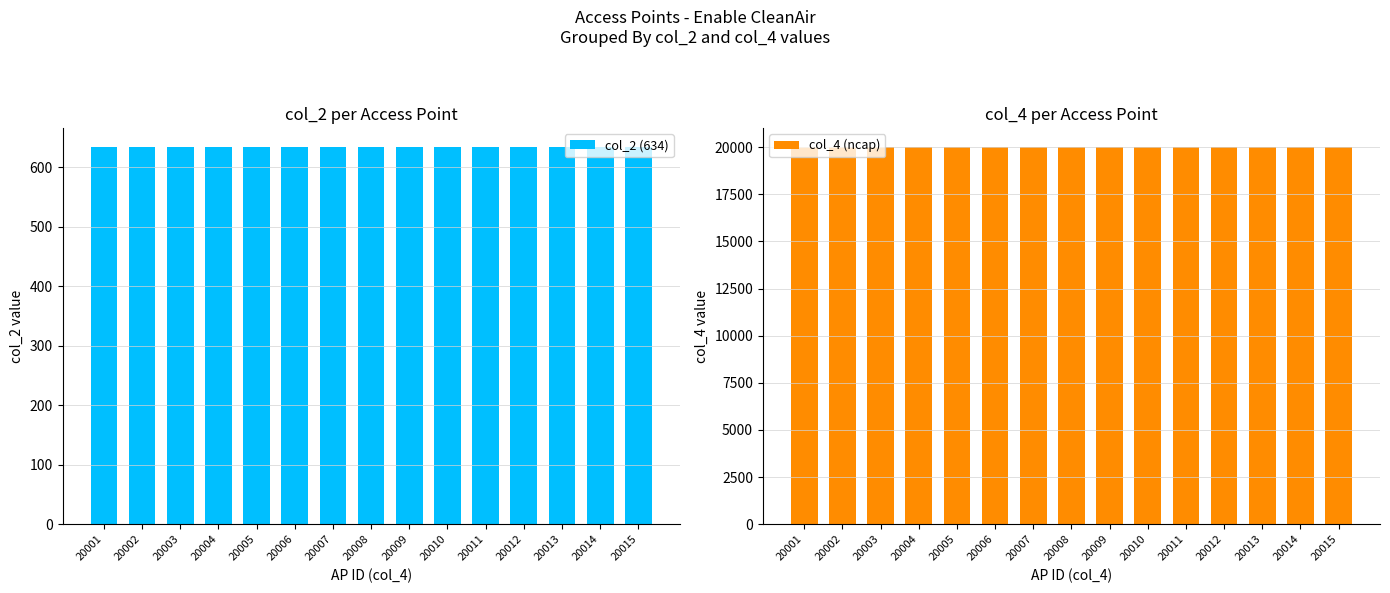

What is the value of the col_4 (ncap) bar at the 13th from the left?

20013